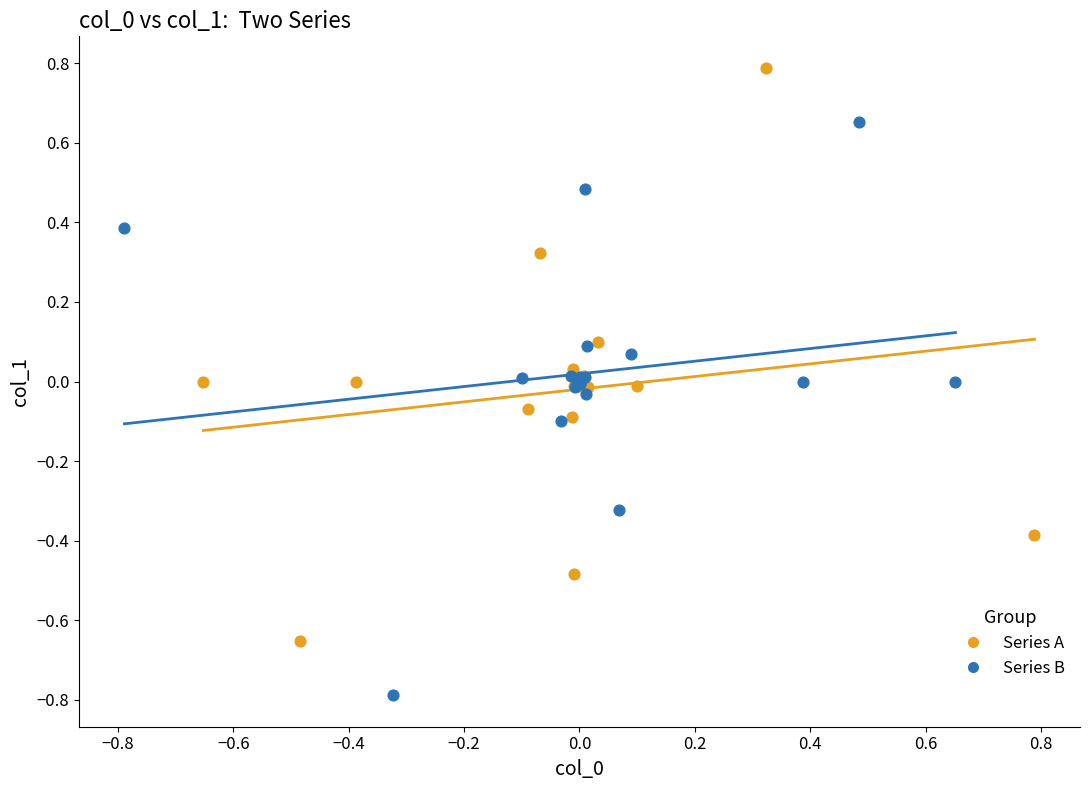

Which series contains the lowest Y value?

Series B